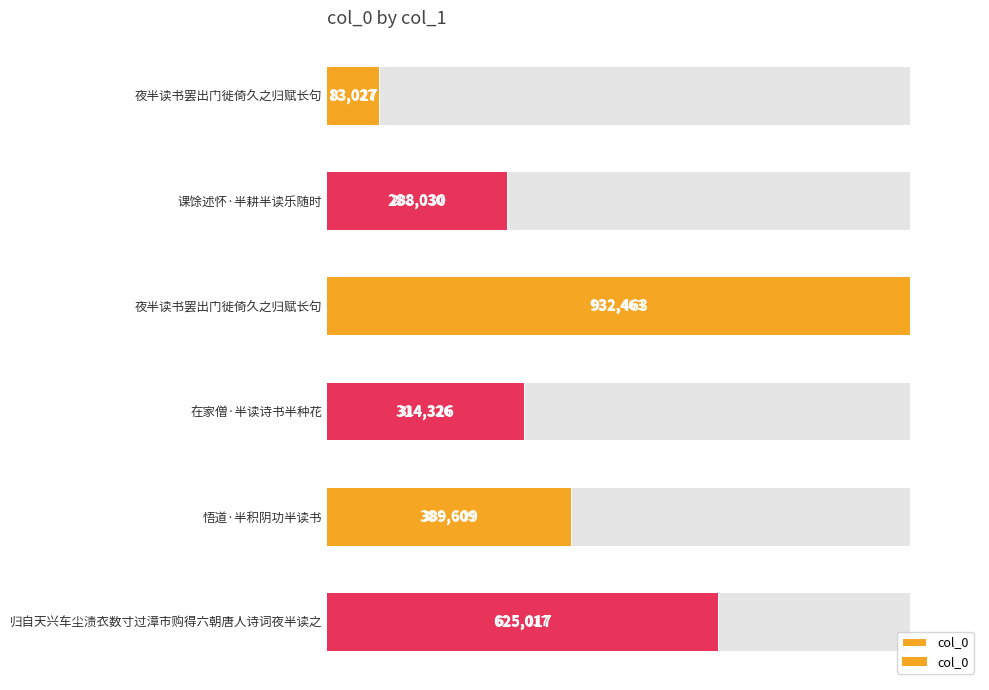

What is the change in value from 课馀述怀·半耕半读乐随时 to 在家僧·半读诗书半种花?

+26296